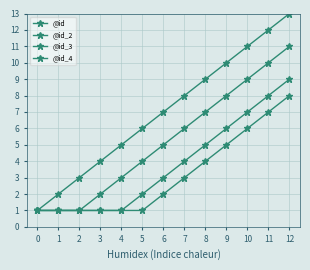

Between 0 and 12, which series saw the biggest shift?

@id